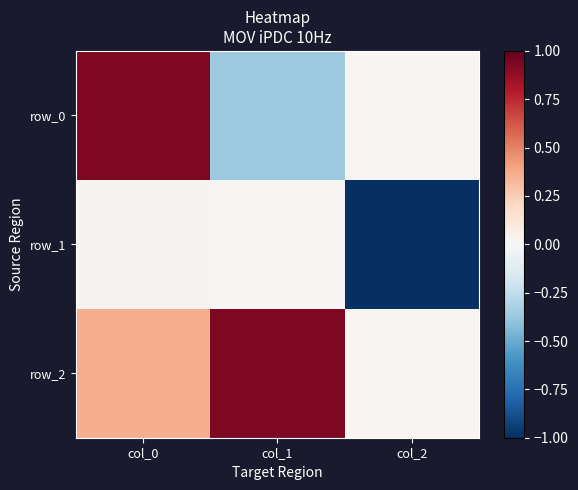

Between col_0 and col_2, which series saw the biggest shift?

row_1